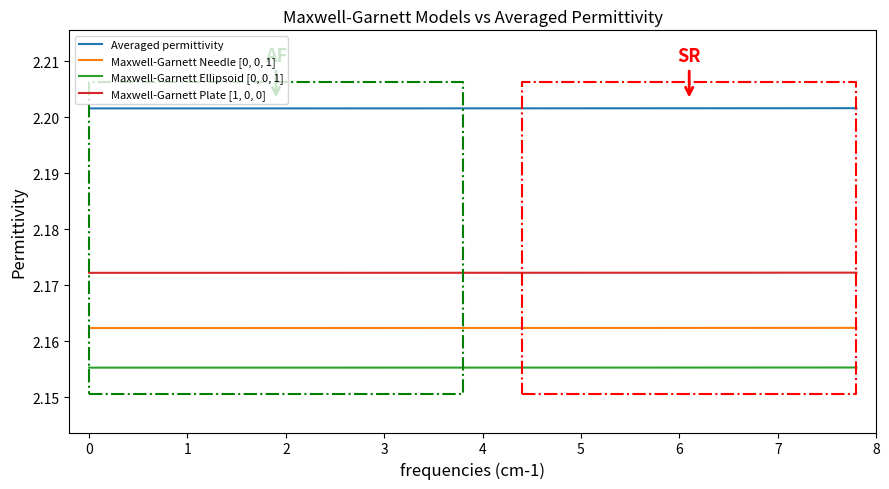

List the series in order of their overall mean, lowest first.

Maxwell-Garnett Ellipsoid [0, 0, 1], Maxwell-Garnett Needle [0, 0, 1], Maxwell-Garnett Plate [1, 0, 0], Averaged permittivity